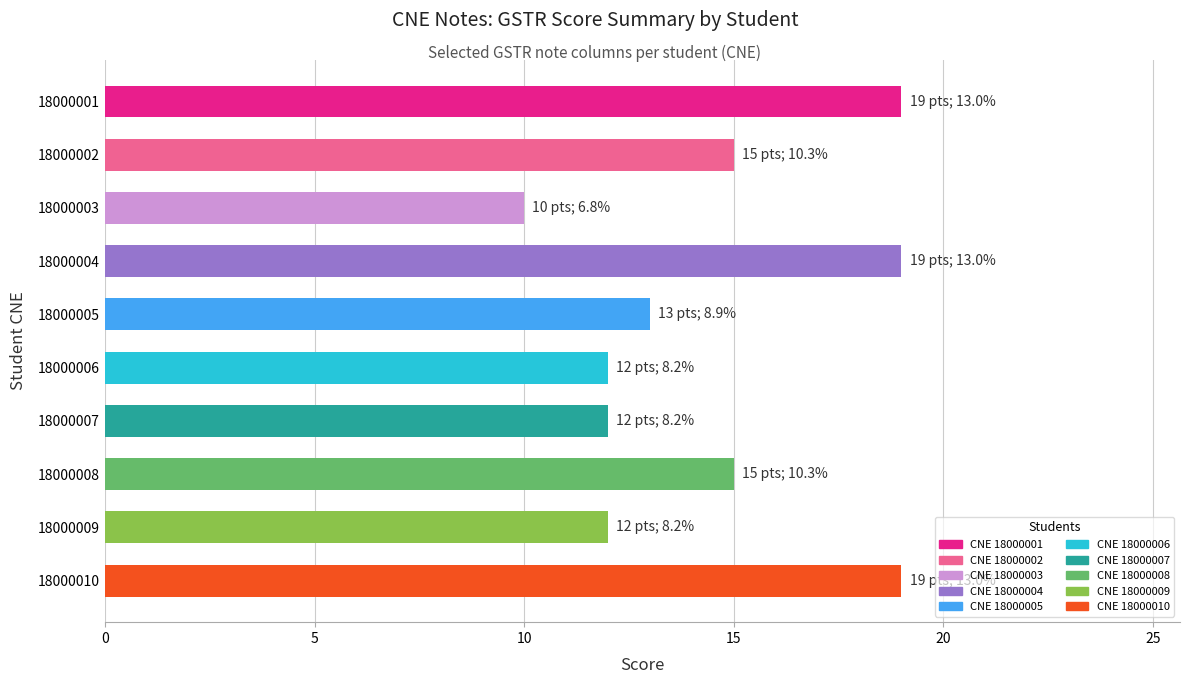

What is the difference between the maximum and minimum values?

9